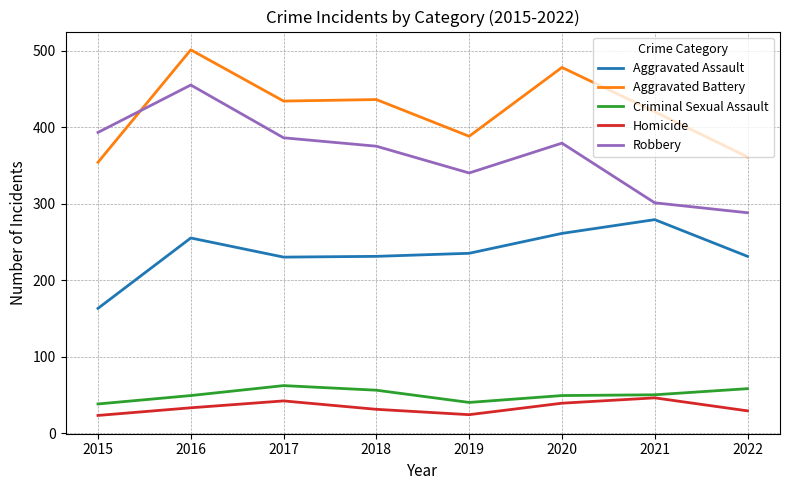

At which label does Robbery reach its minimum?

2022